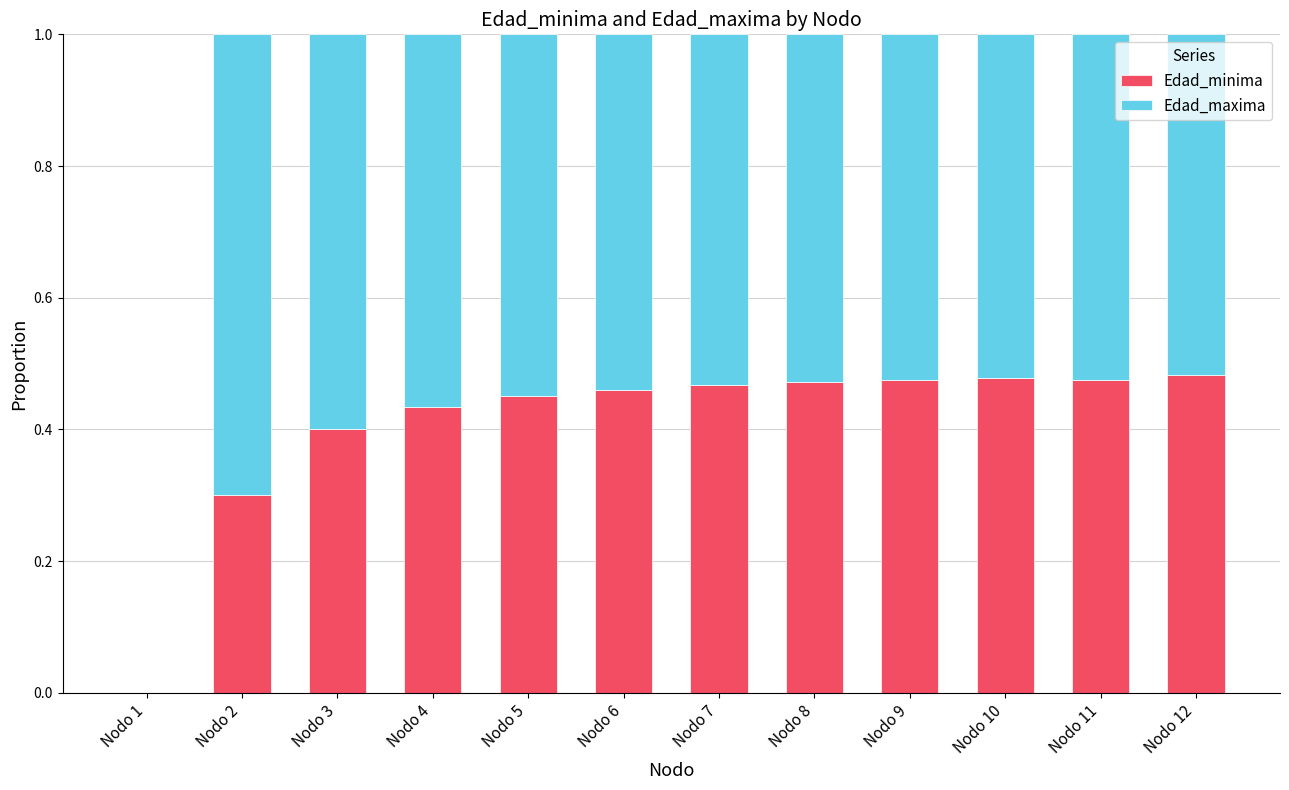

Is it true that Edad_minima equals 0.2 at Nodo 10?

False